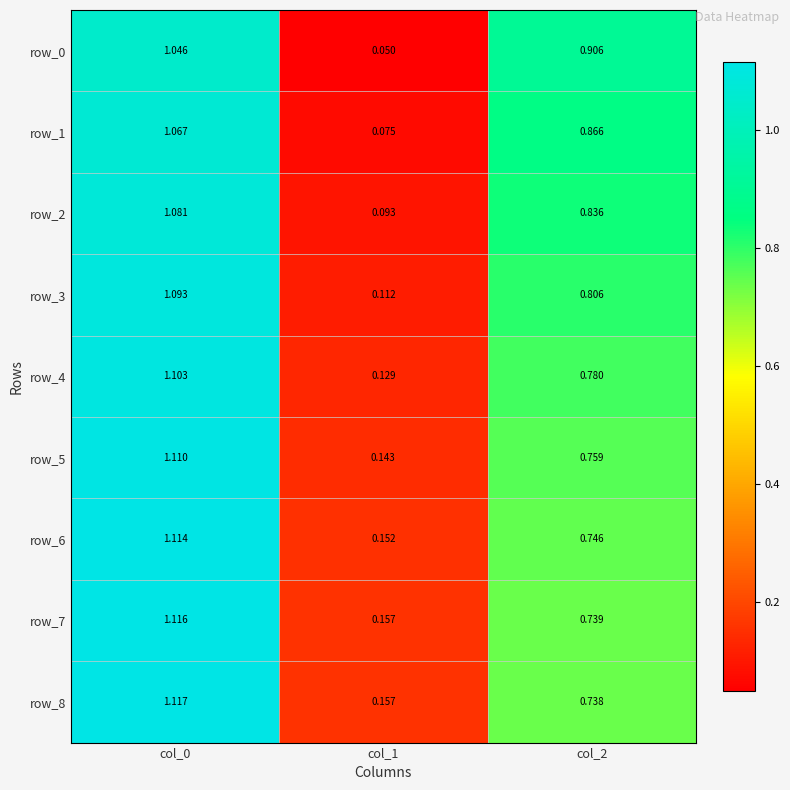

At which label is row_0 closest to 0?

col_1